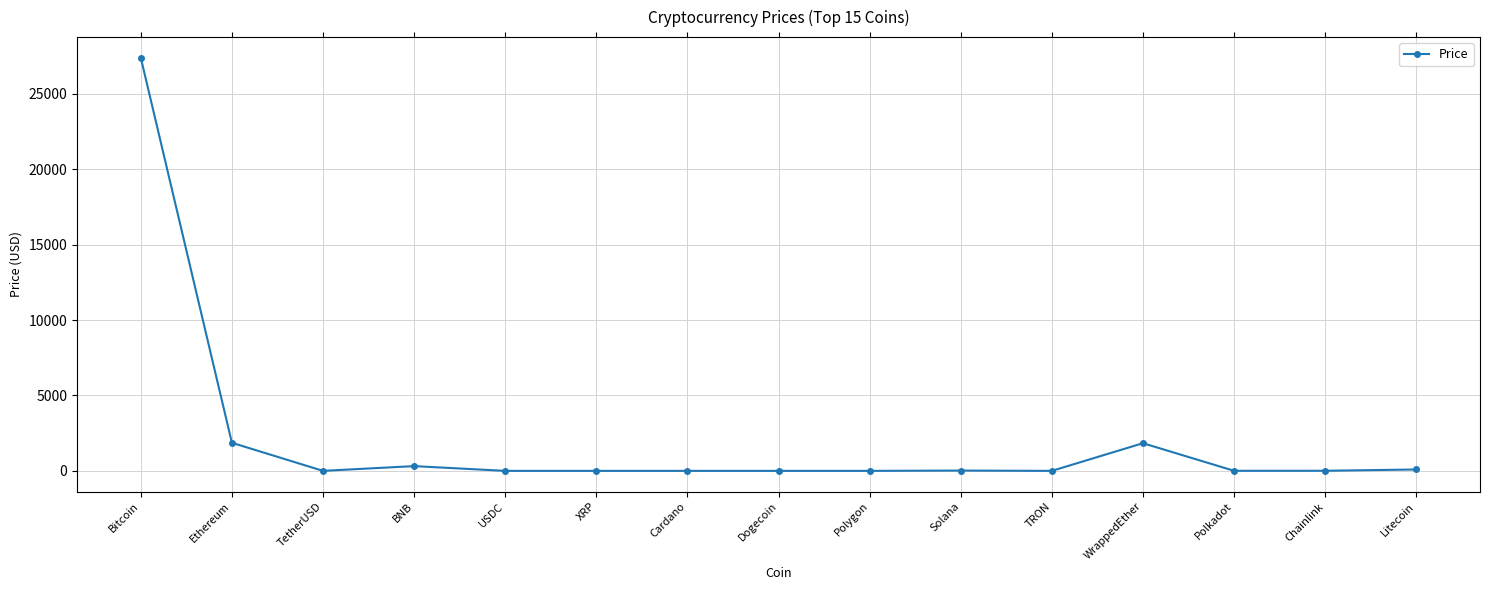

Count the number of categories in the chart.

15